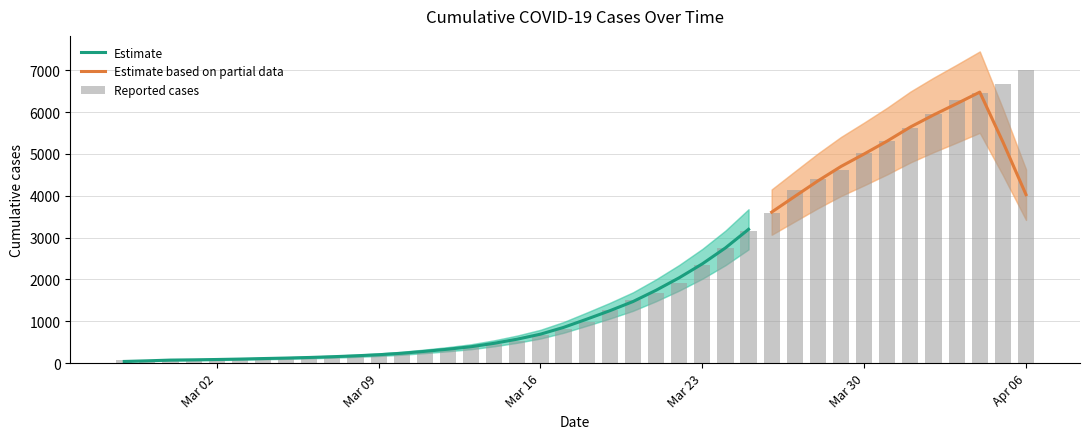

Reading right to left, list all the values displayed in this chart.

7003	6664	6465	6299	5951	5621	5316	5027	4627	4403	4129	3592	3168	2754	2345	1909	1686	1505	1261	993	816	677	523	452	397	320	269	227	197	166	146	138	119	108	95	87	76	69	68	64